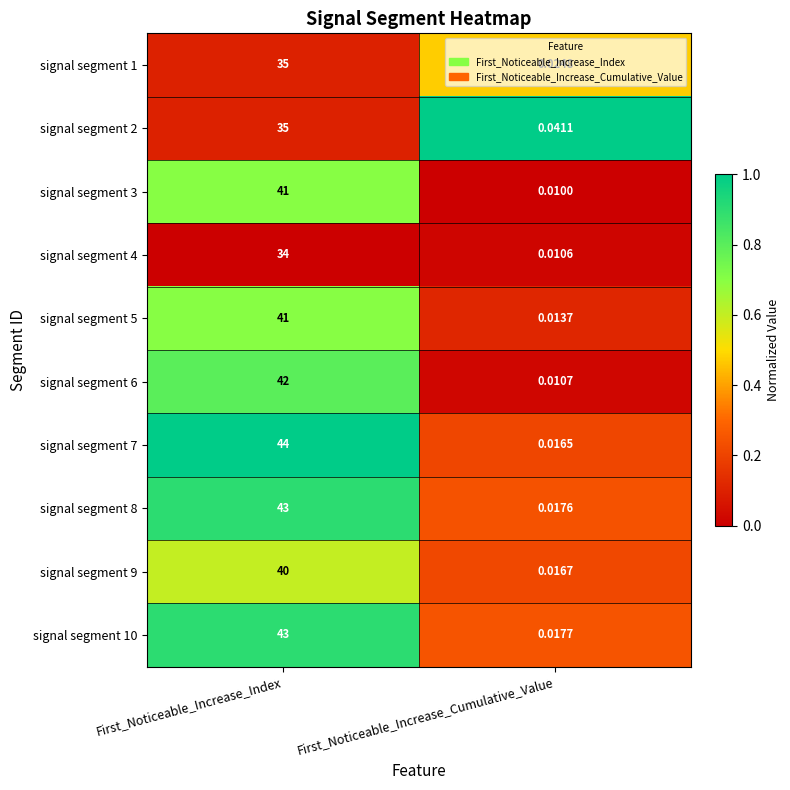

List the labels in order of signal segment 3 value, largest first.

First_Noticeable_Increase_Index, First_Noticeable_Increase_Cumulative_Value